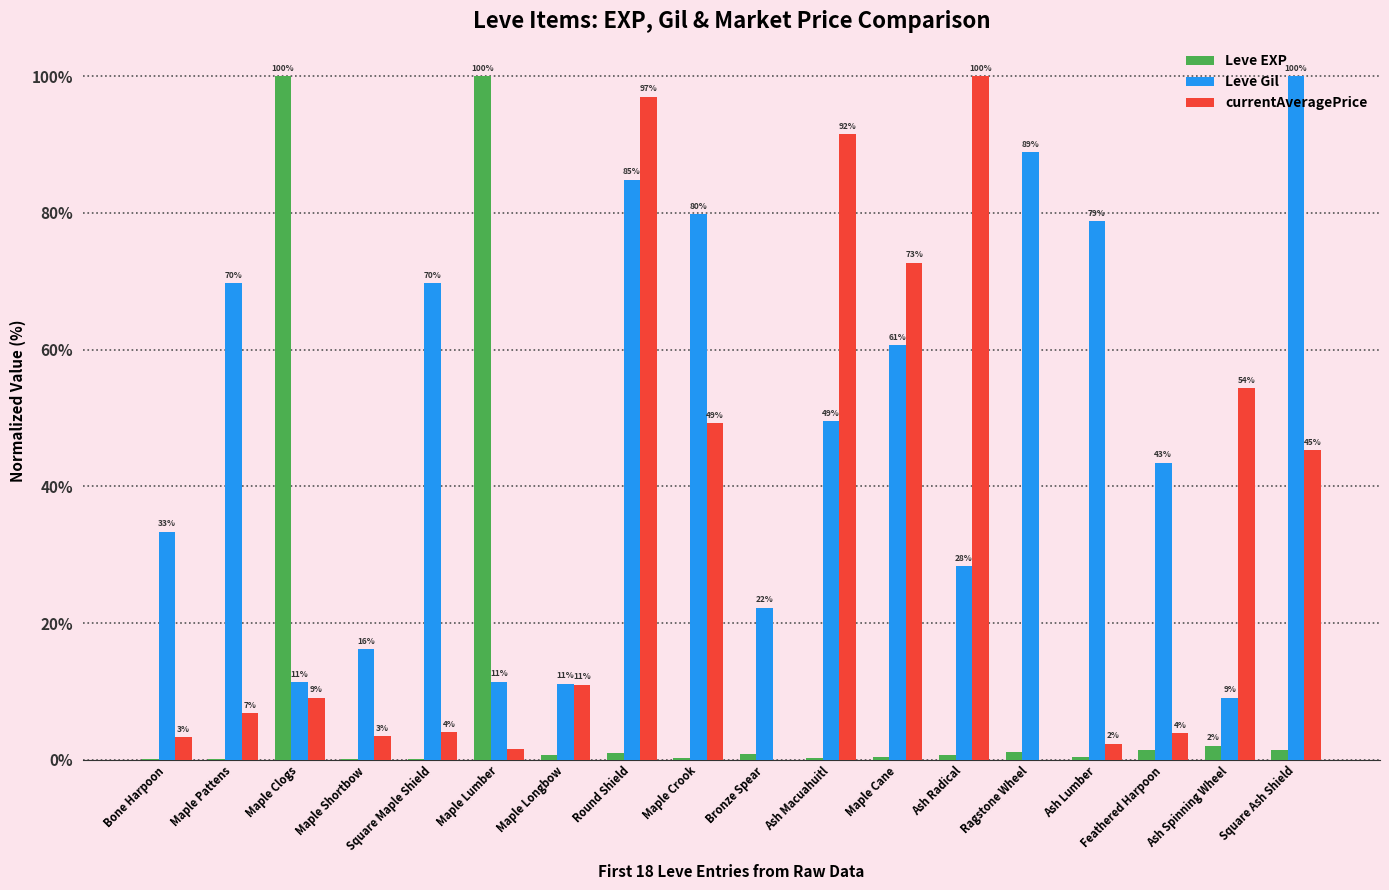

What is the difference between the currentAveragePrice values at Round Shield and Feathered Harpoon?

93.1